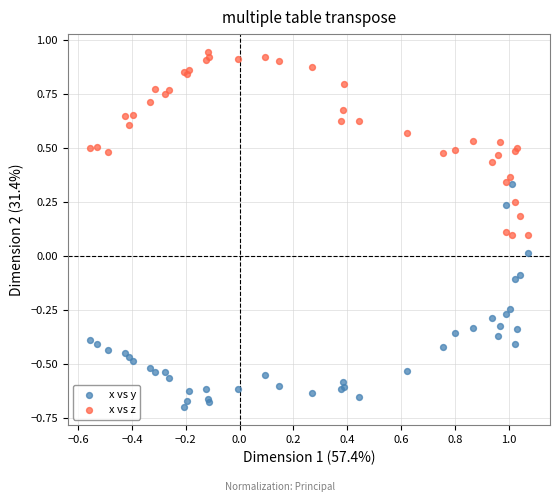

Which series contains the highest Y value?

x vs z